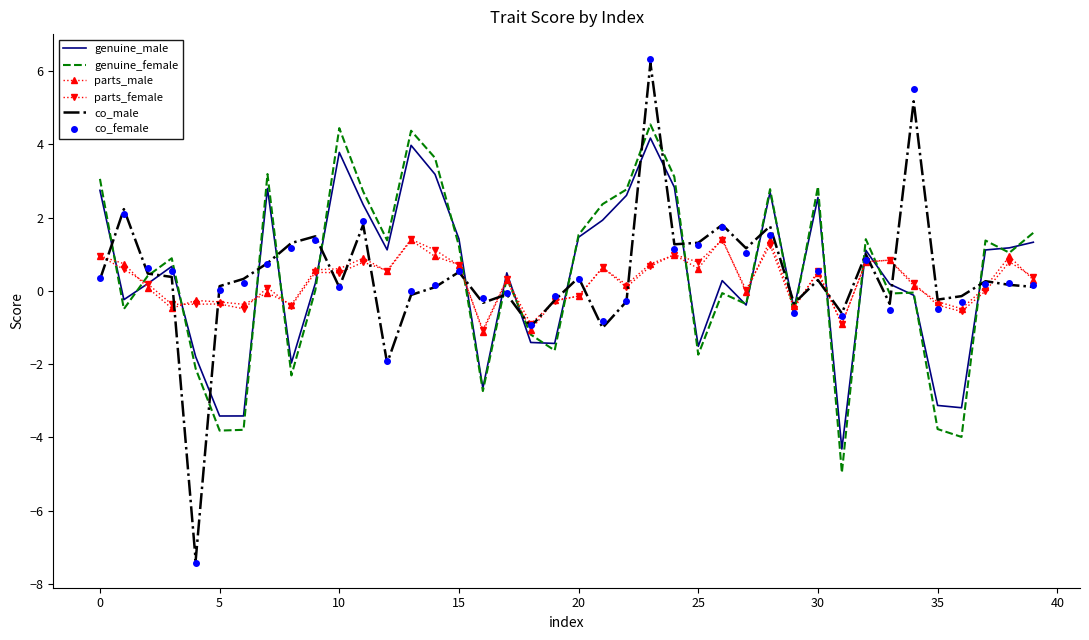

Which series has the largest range (max minus min)?

co_female